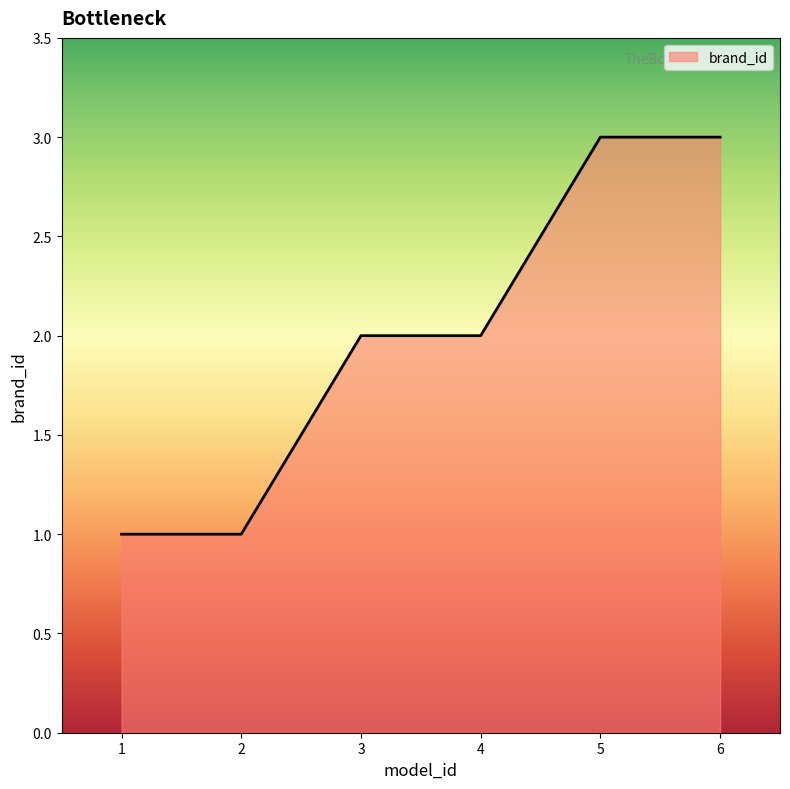

Read the value at 2.

1